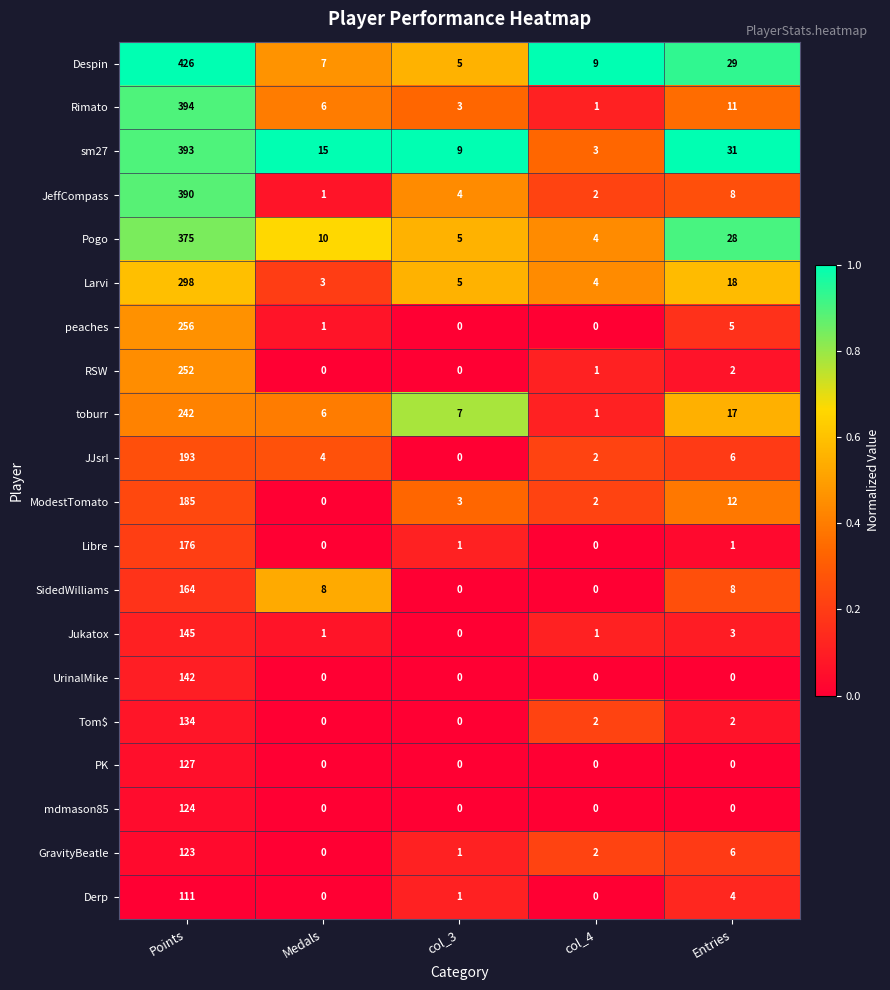

At how many categories does at least one series exceed 0?

5